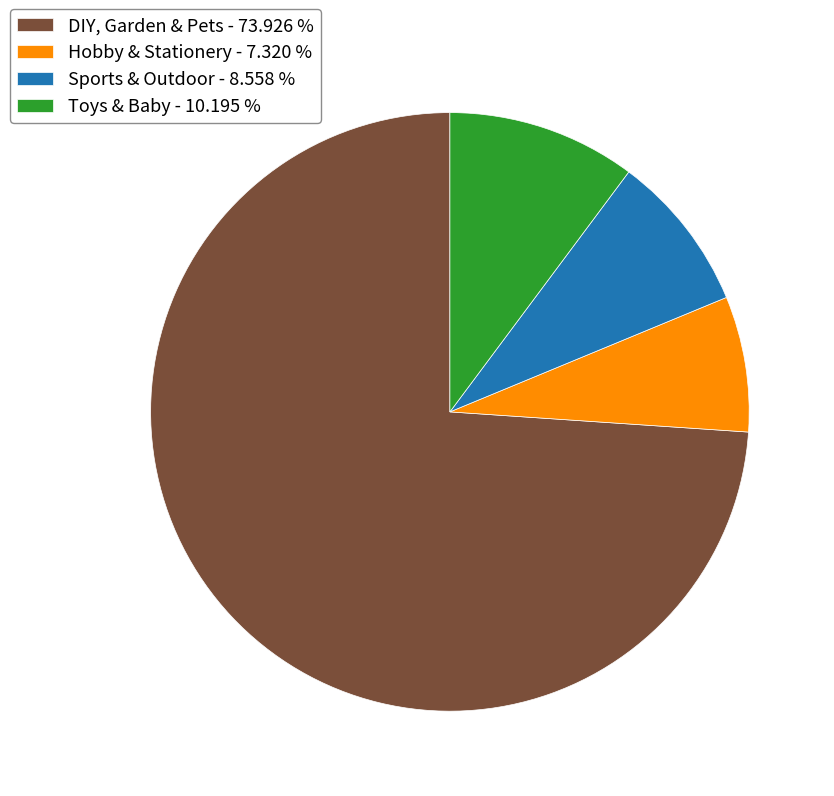

Does DIY, Garden & Pets - 73.926 % account for over 50% of the chart?

Yes